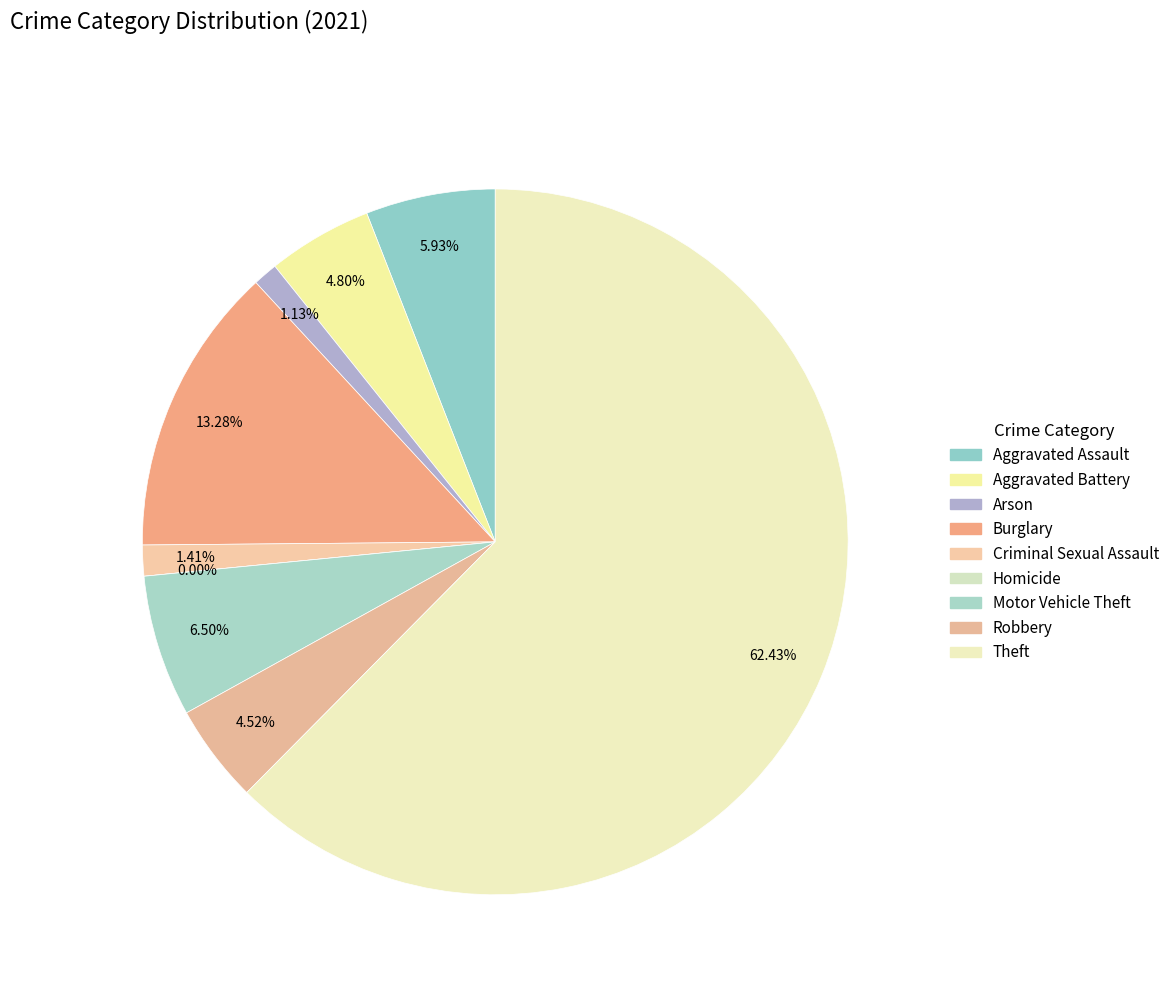

What is the total percentage of Homicide and Arson?

1.1%